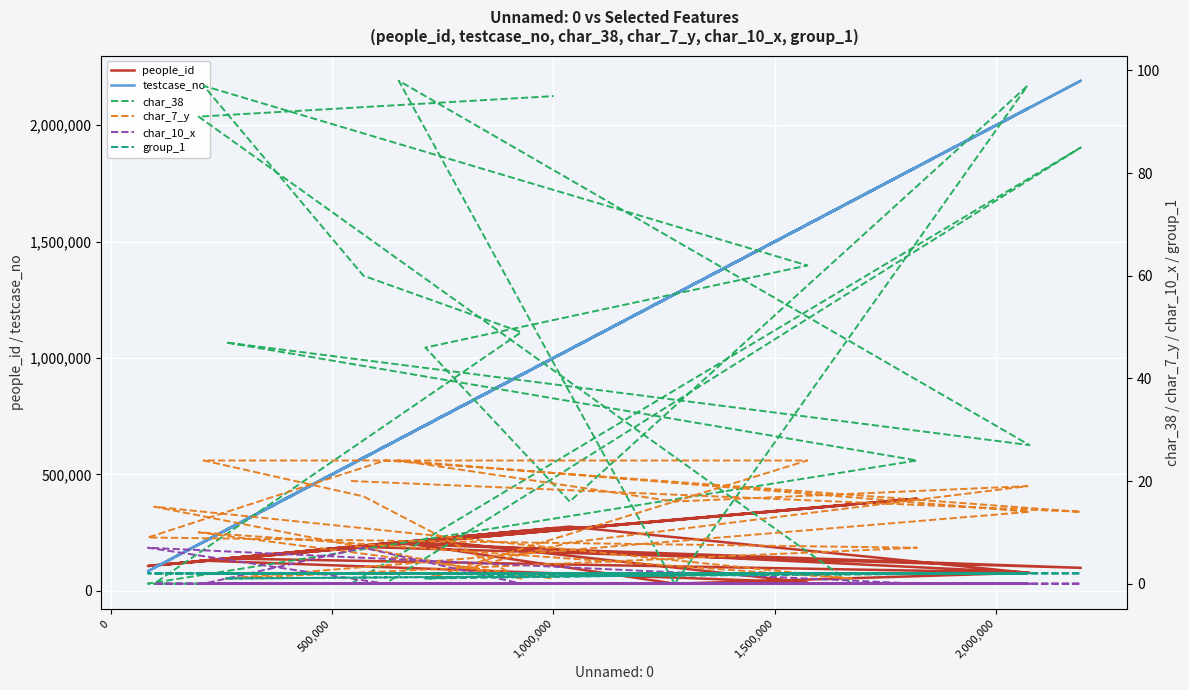

True or false: char_10_x and char_7_y intersect in this chart.

False